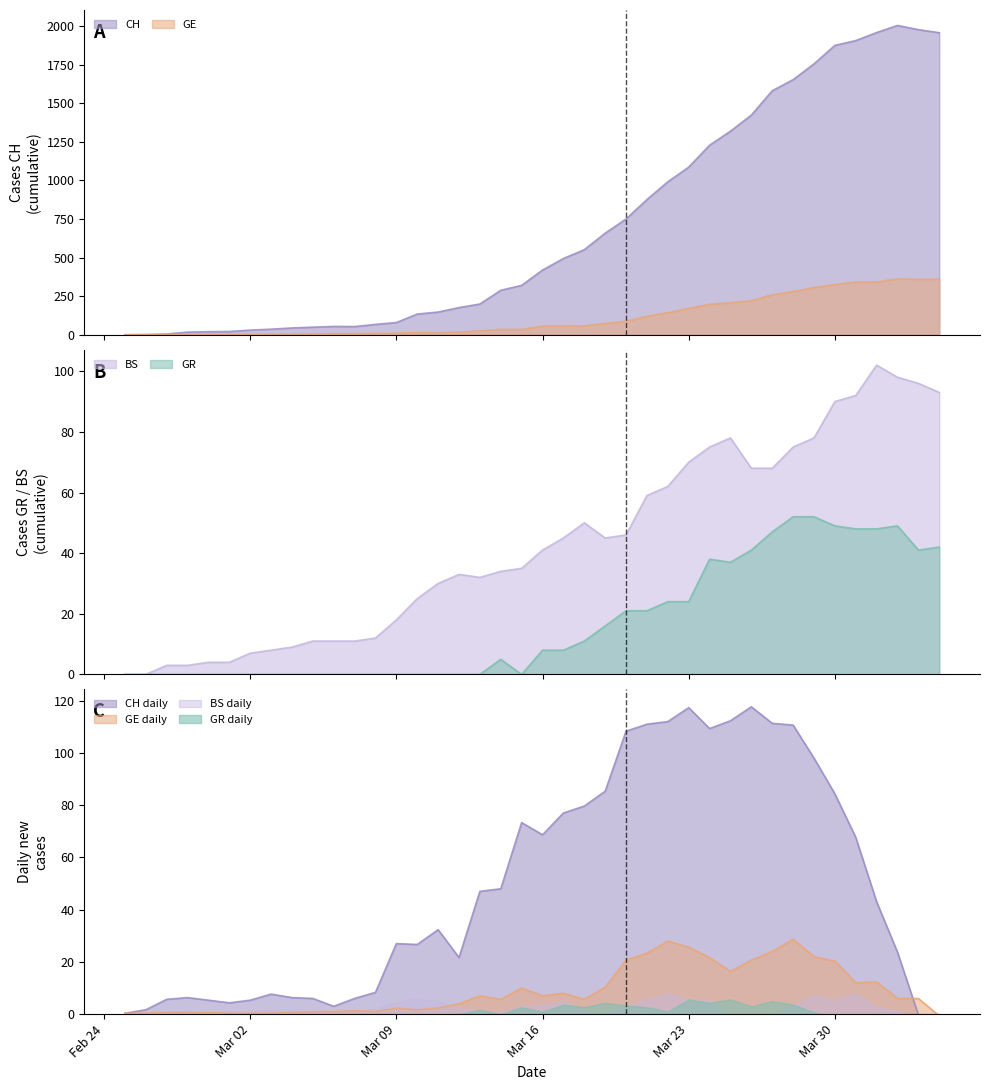

How many interior local peaks does the CH series have?

2